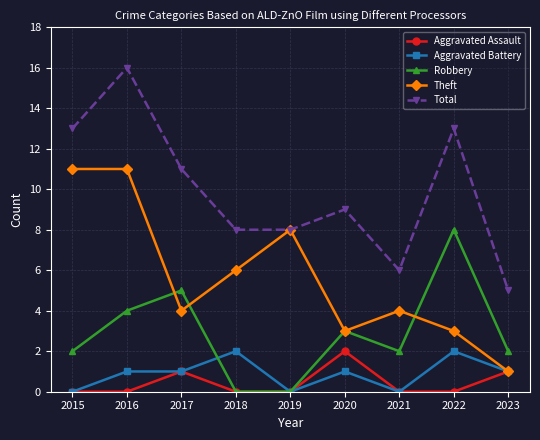

Which series has the widest spread of values?

Total